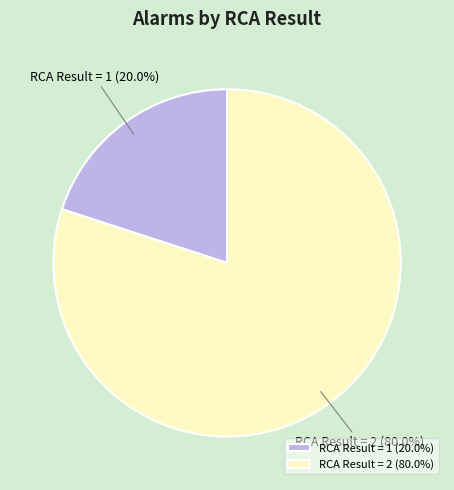

Does RCA Result = 2 represent more than half of the total?

Yes